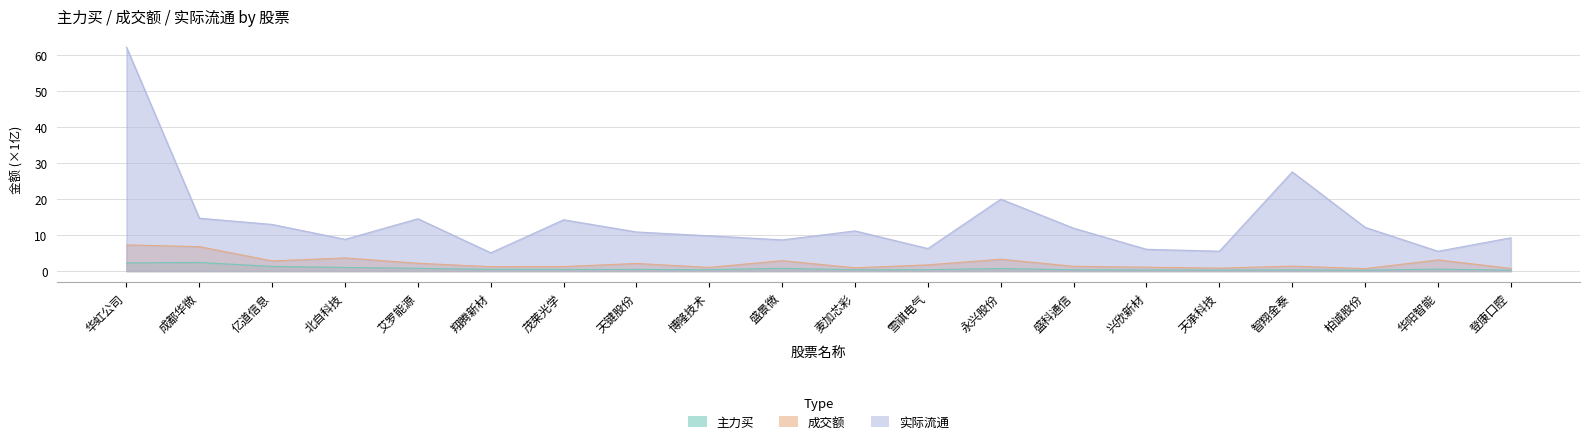

What is the total value across all series at 翔腾新材?

6.7